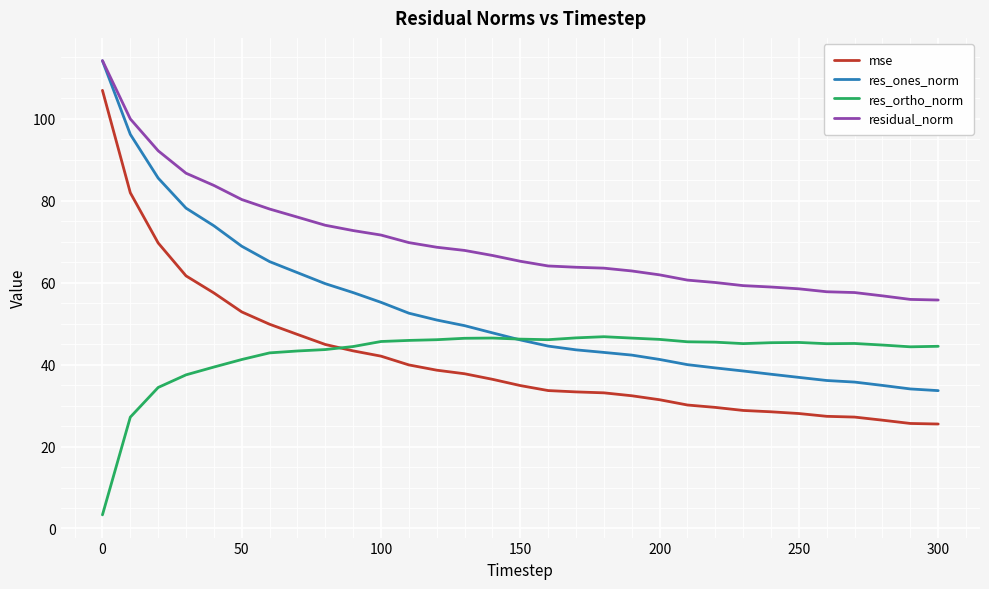

What is the smallest value displayed?

3.3